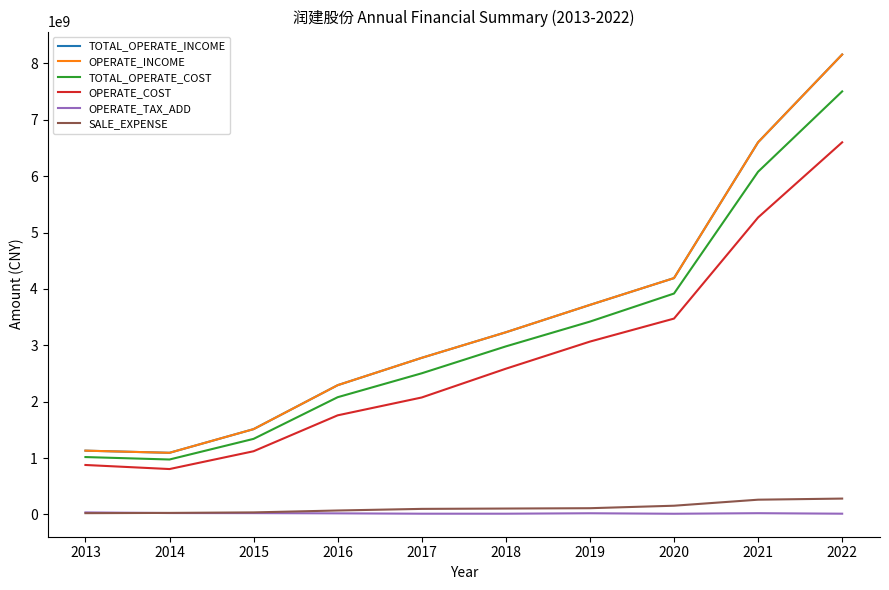

Which category has the highest value across all series?

2022